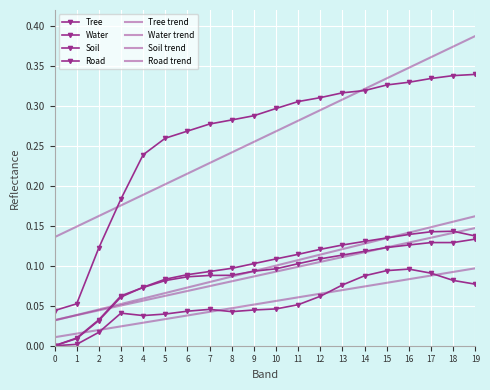

What is the approximate value of Road at 13?

0.3